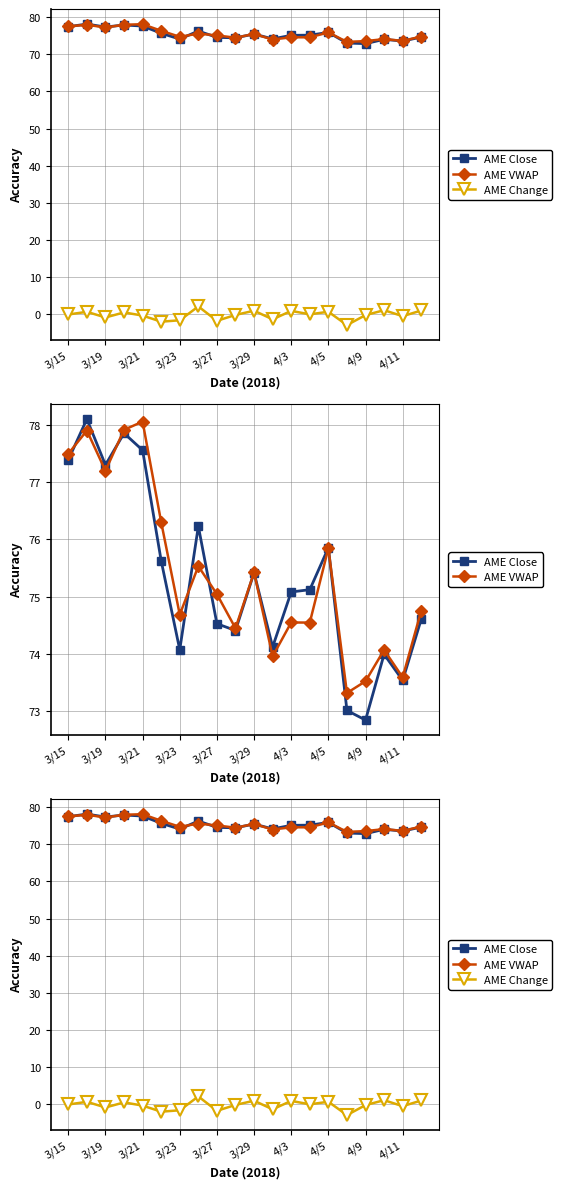

What is the sum of all AME Close values?

1506.6